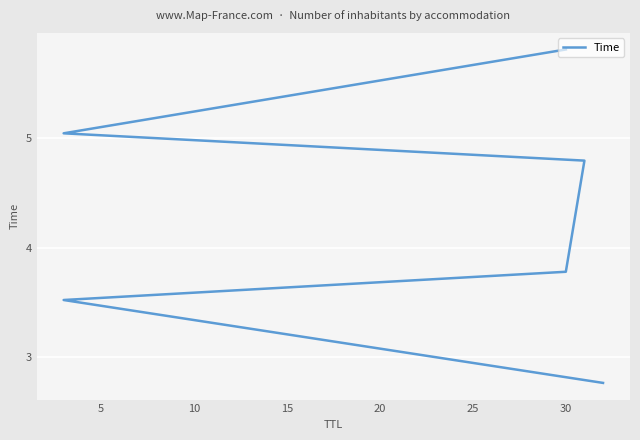

What is the difference between the values at 15 and 10?

1.0